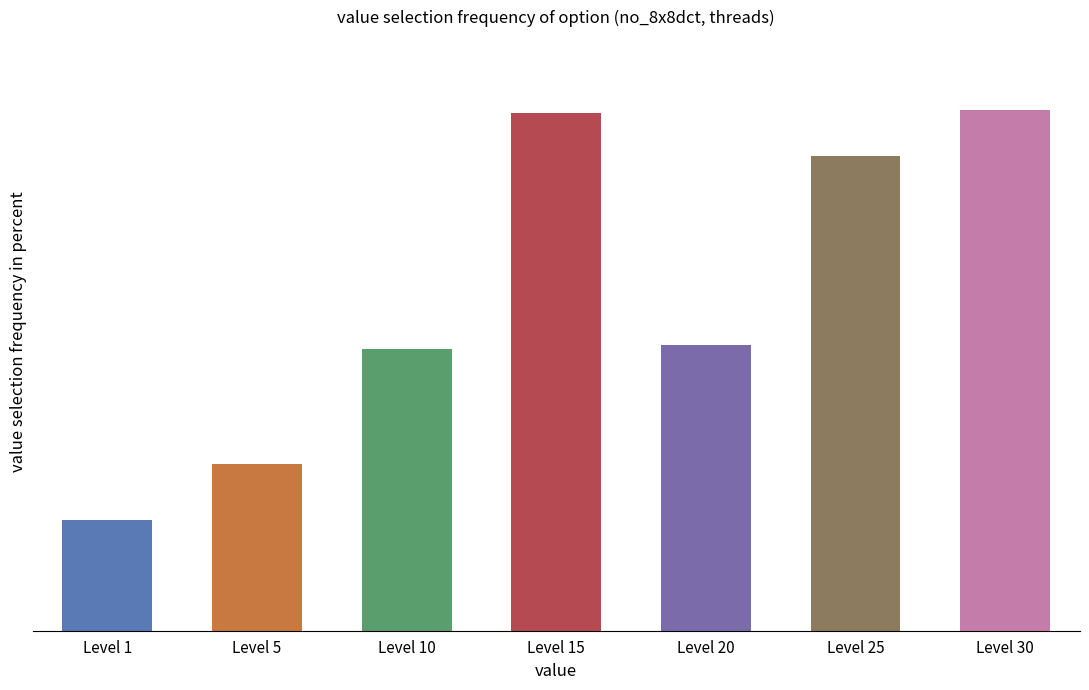

What is the change in value from Level 5 to Level 30?

+362